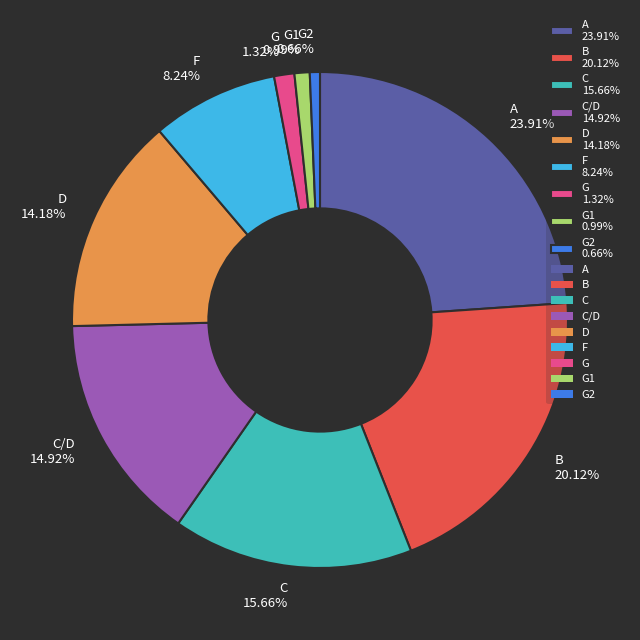

Combined, do G1 0.99% and C/D 14.92% account for over 50%?

No